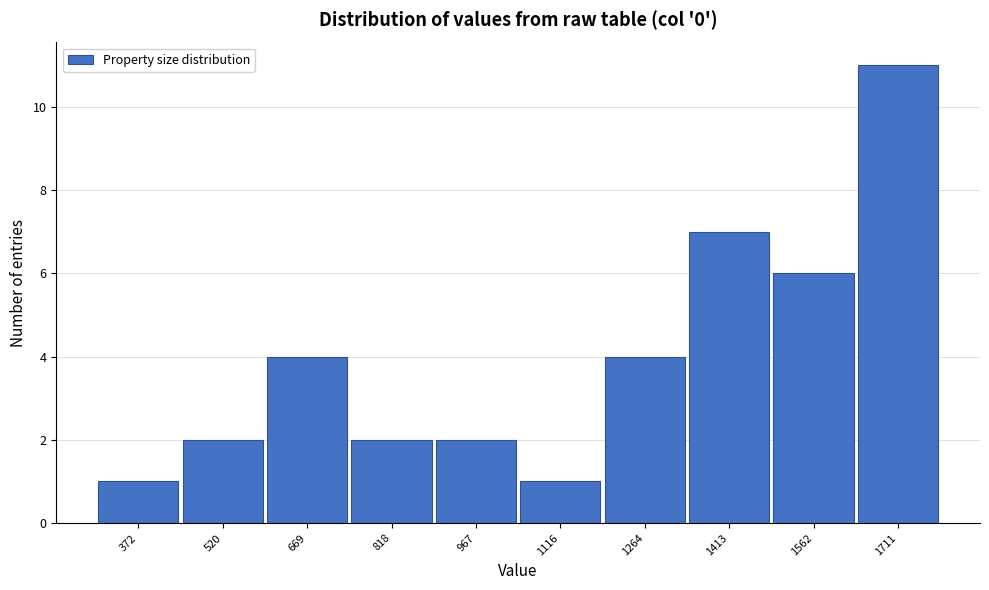

Reading left to right, extract all data points from this chart.

372=1	520=2	669=4	818=2	967=2	1116=1	1264=4	1413=7	1562=6	1711=11